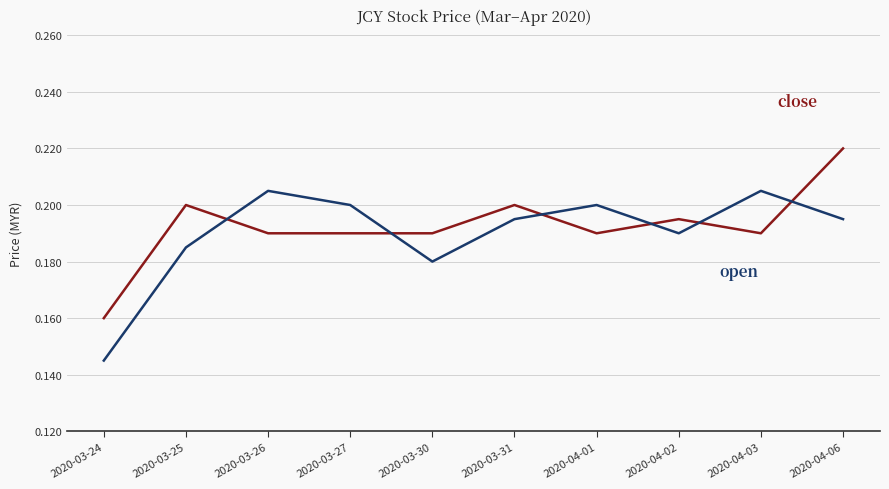

Which category has the highest value across all series?

2020-04-06